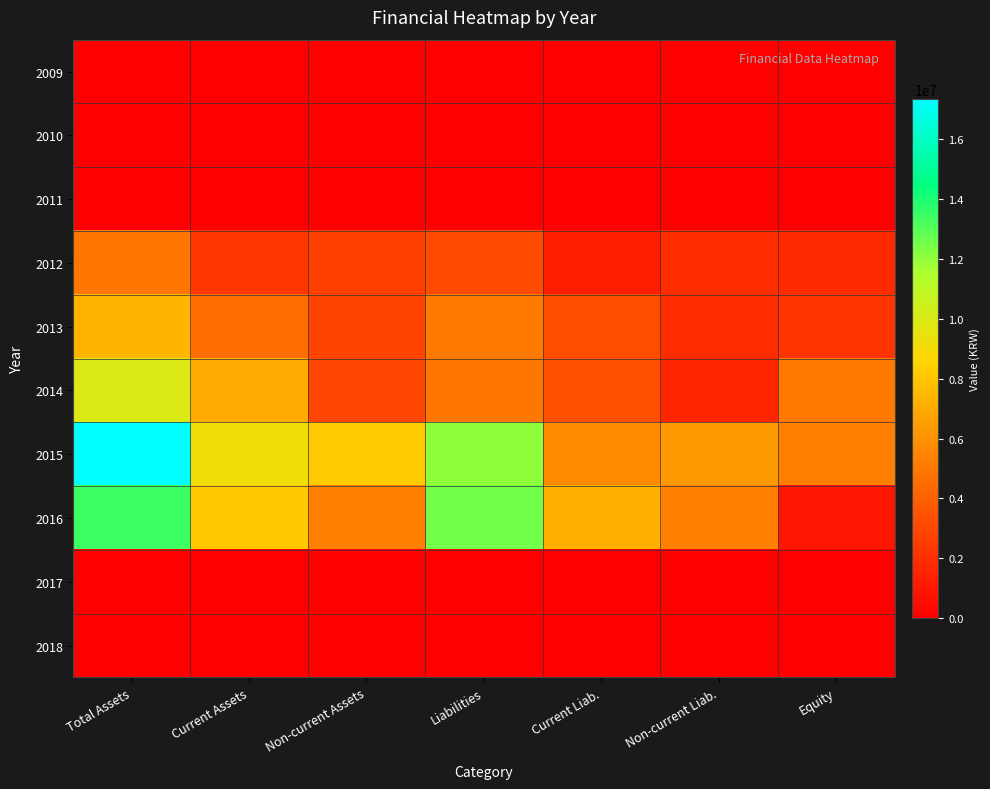

Between Equity and Non-current Assets, which is larger?

Equity